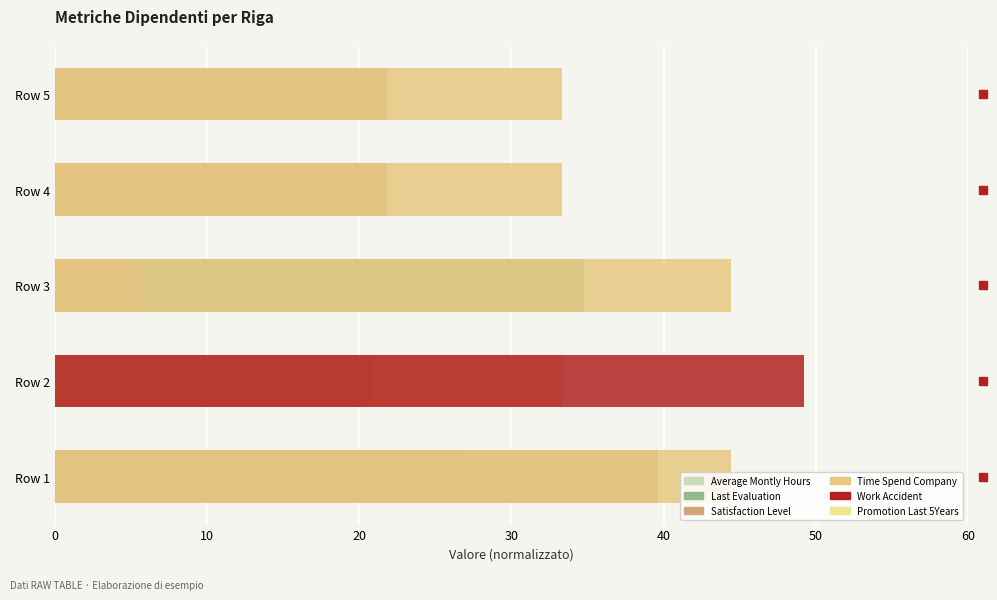

Count the number of data series in this chart.

6